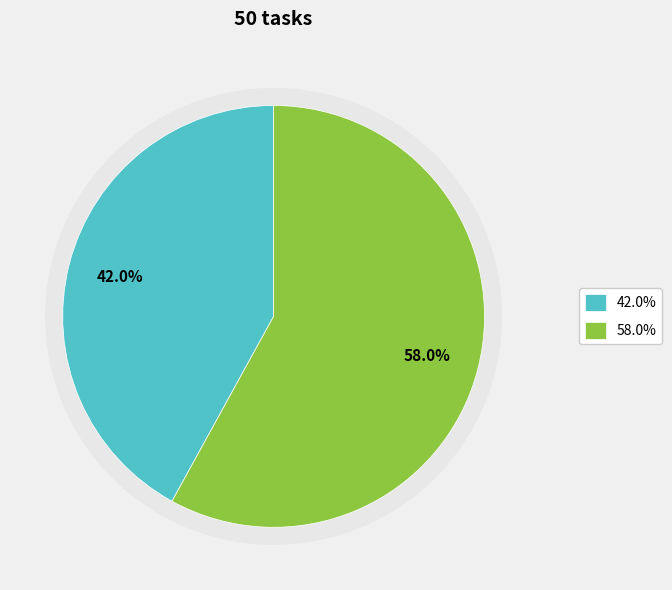

How much of the chart is everything except truth=0?

58.0%